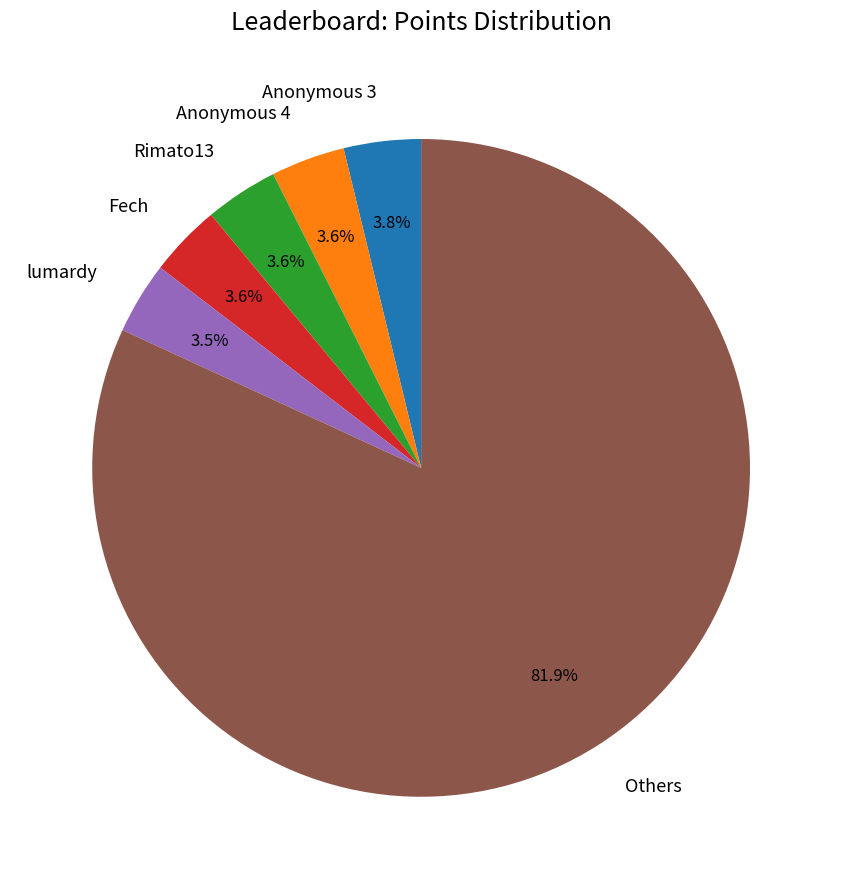

Is there any slice that represents more than half of the pie?

Yes